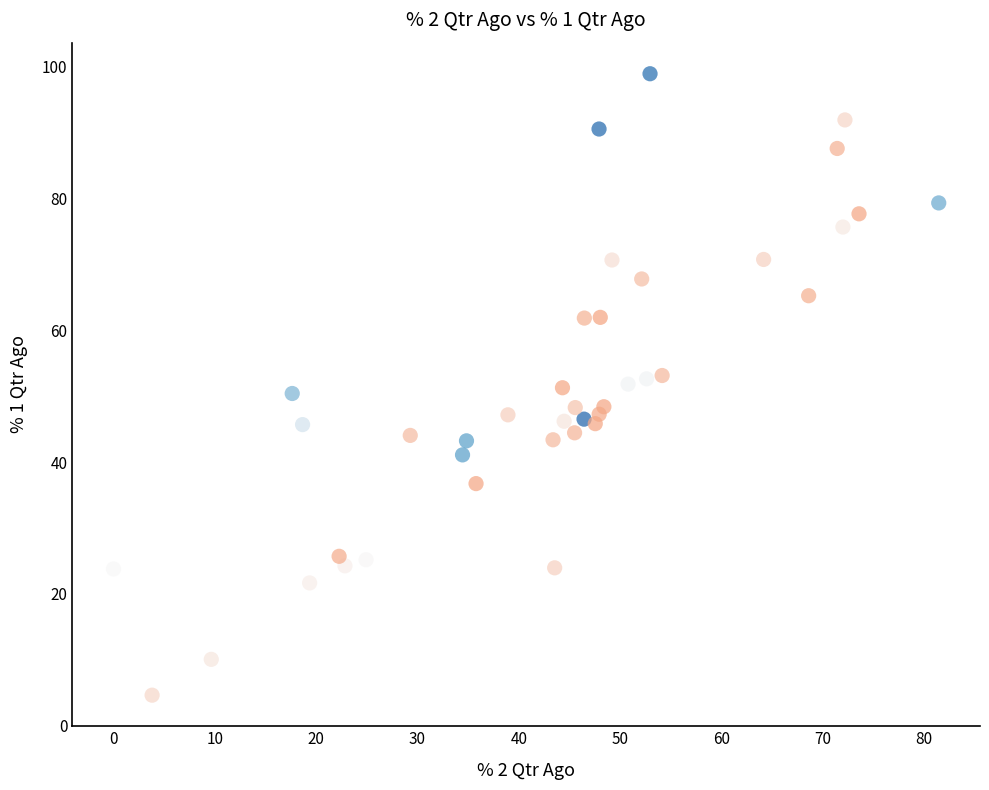

What is the range of Y values (max minus min)?

94.3